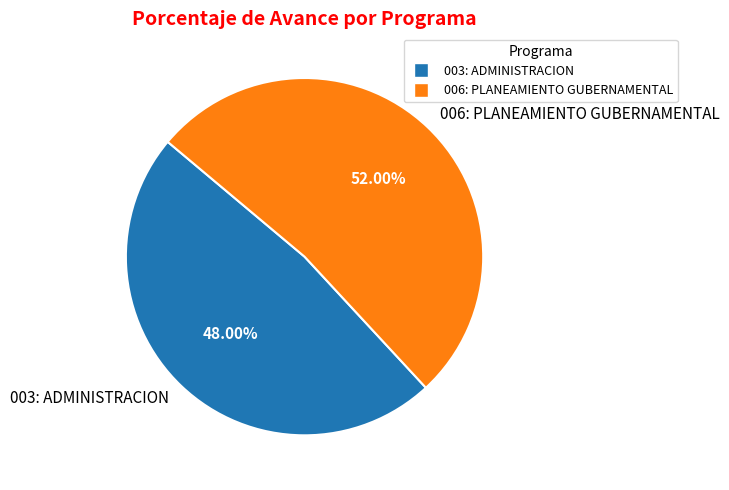

Between 006: PLANEAMIENTO GUBERNAMENTAL and 003: ADMINISTRACION, which is larger?

006: PLANEAMIENTO GUBERNAMENTAL